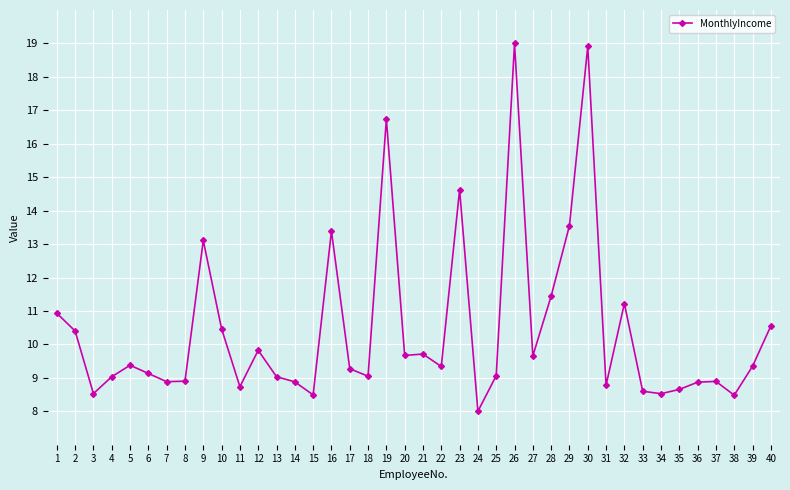

What is the minimum value shown in the chart?

8.0